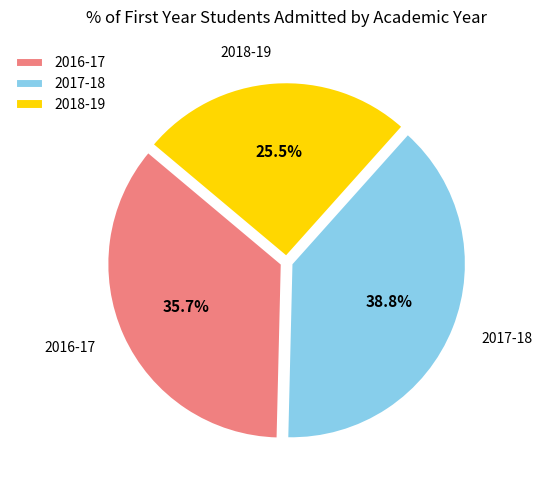

To the nearest percent, what portion does 2016-17 represent?

36%